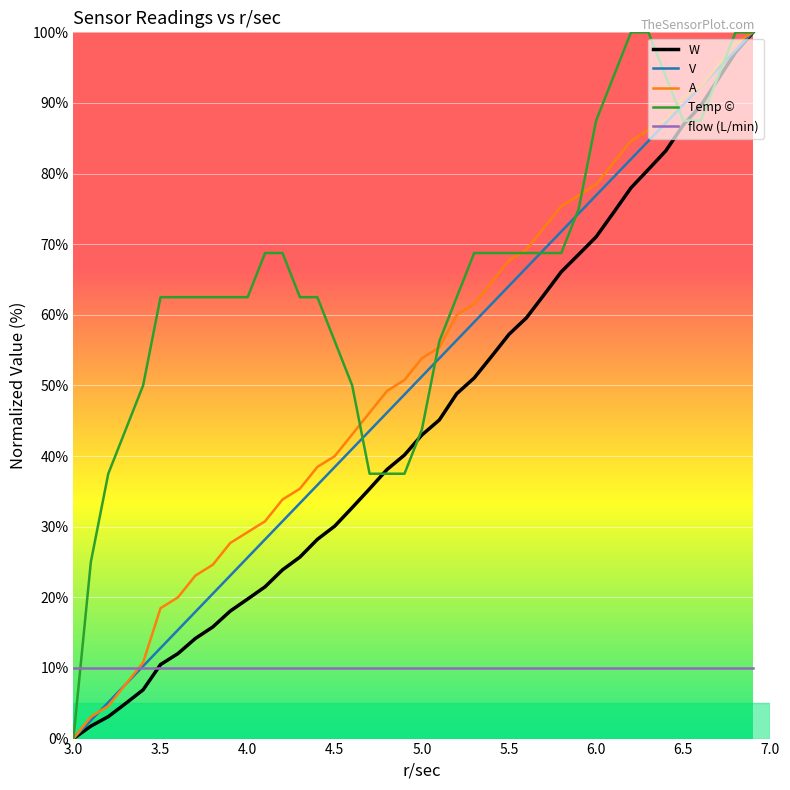

What is the maximum value shown in the chart?

100.0